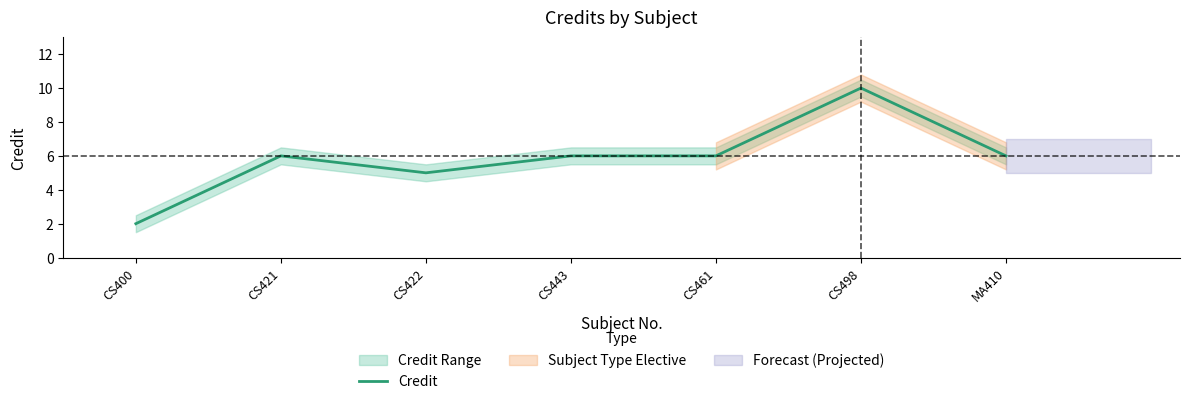

What position from the left is CS422?

3